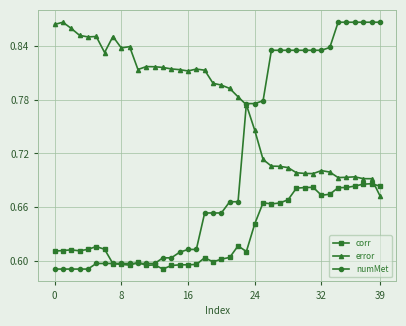

Count the corr values in the range 0 to 1.

40